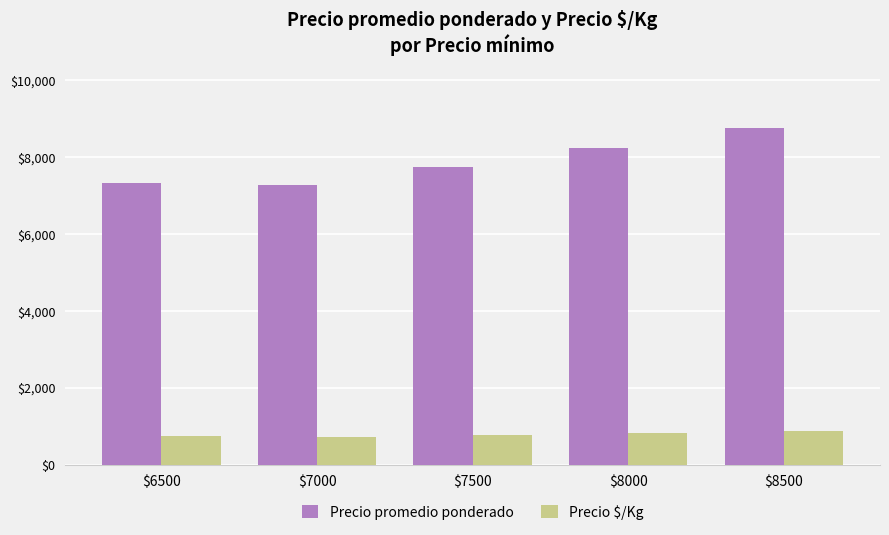

Does the chart contain stacked bars?

No